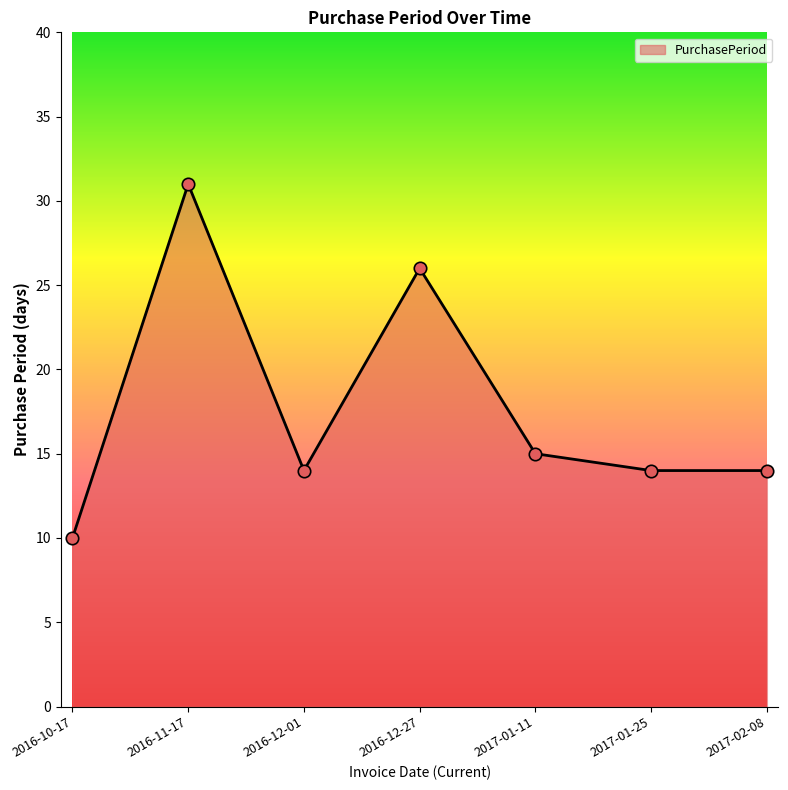

Between 2016-10-17 and 2017-01-25, which is larger?

2017-01-25